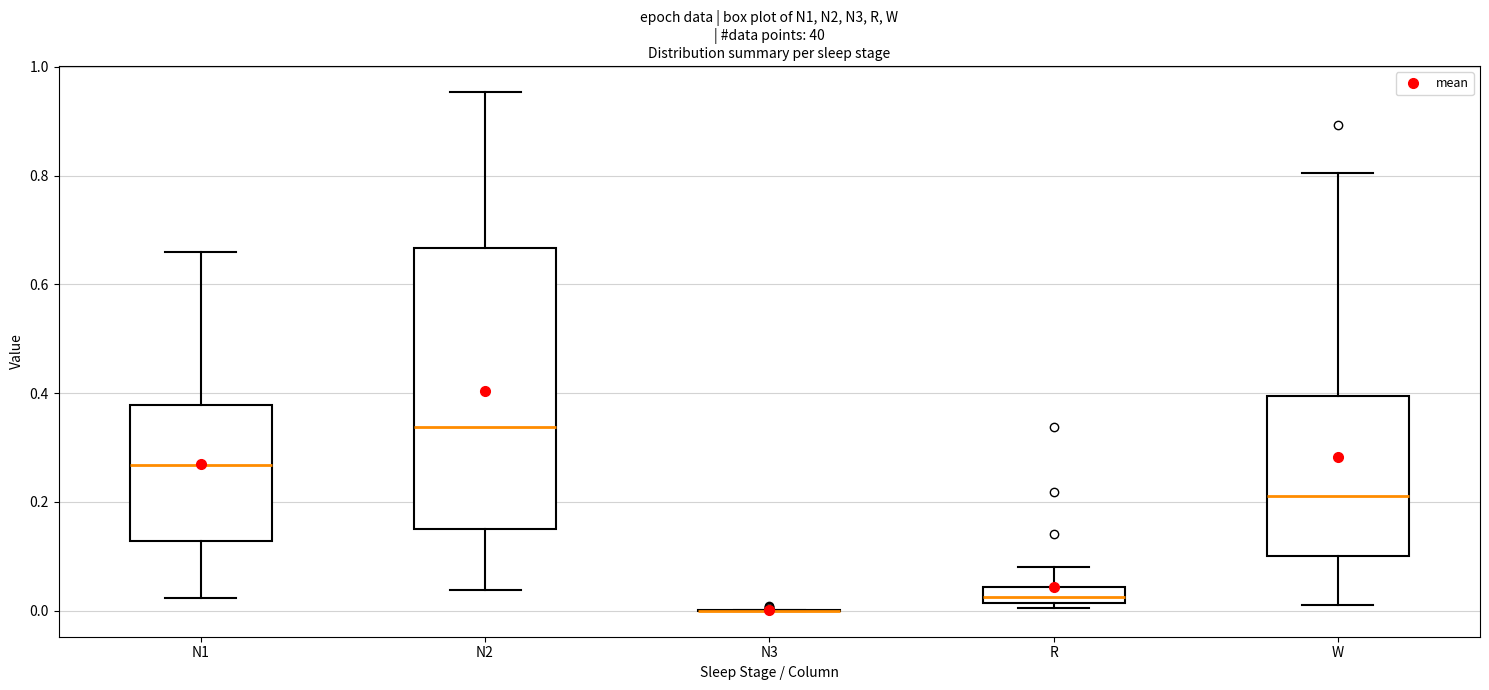

Comparing the boxes themselves (not the whiskers), which one is the tallest?

N2